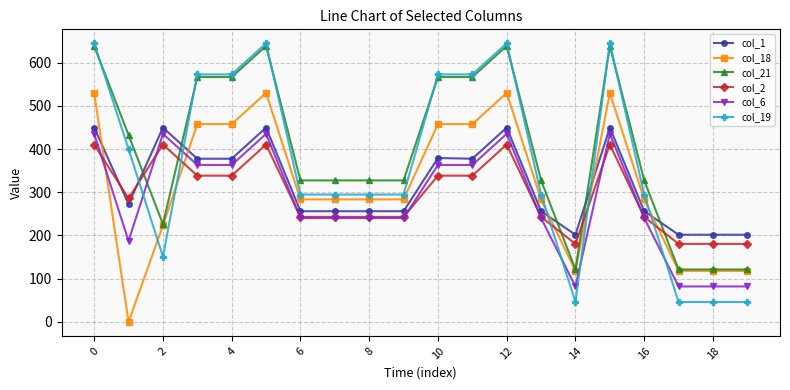

What is the minimum value for col_6?

82.1